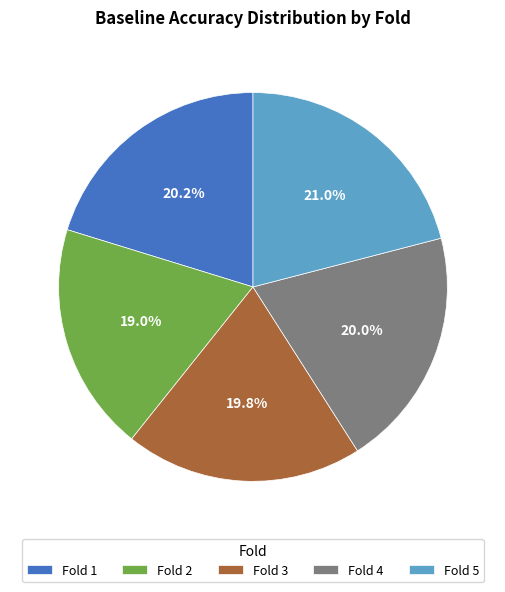

How many slices are in this pie chart?

5